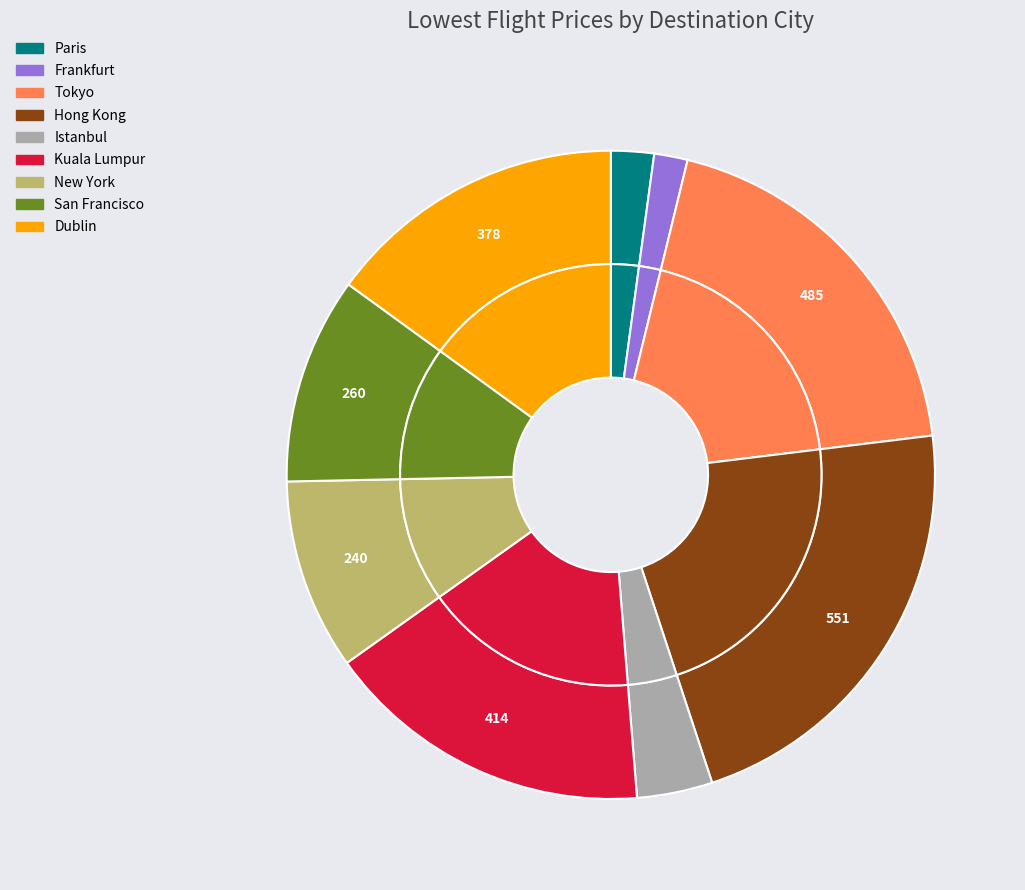

Count the number of slices in the pie.

9